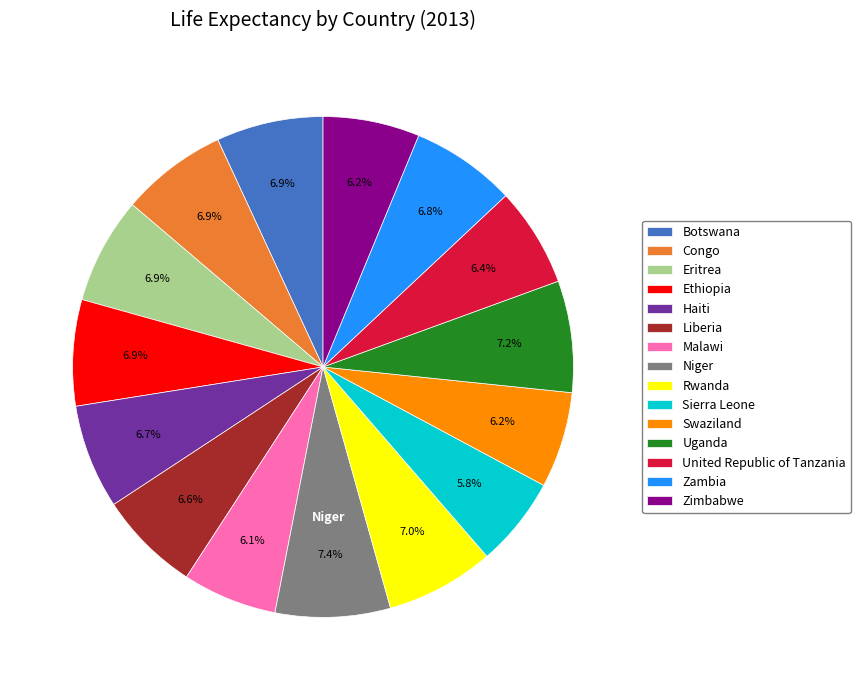

Count the number of slices in the pie.

15